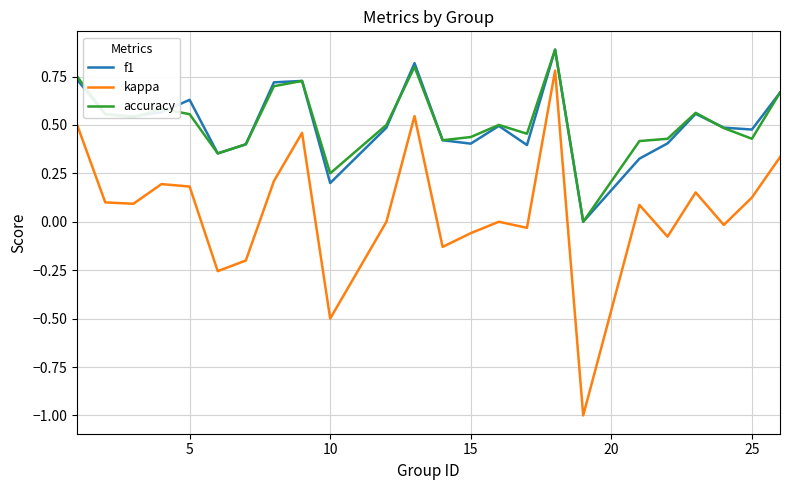

Which series has the largest range (max minus min)?

kappa